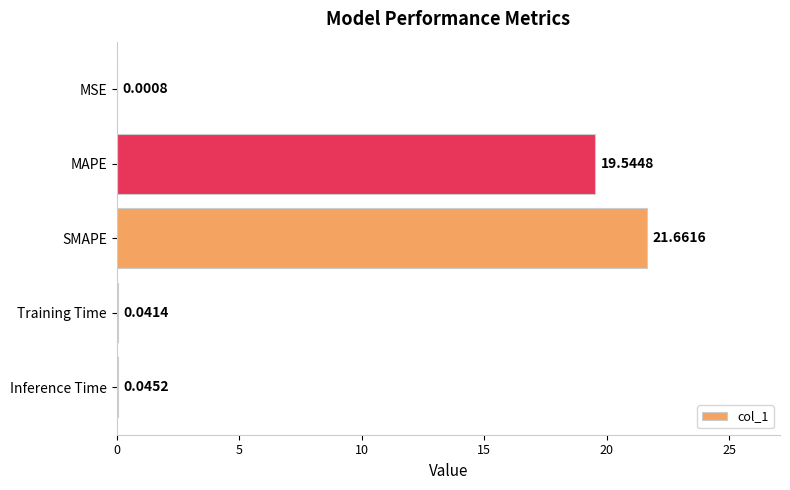

What is the sum of the values at Inference Time and SMAPE?

21.7